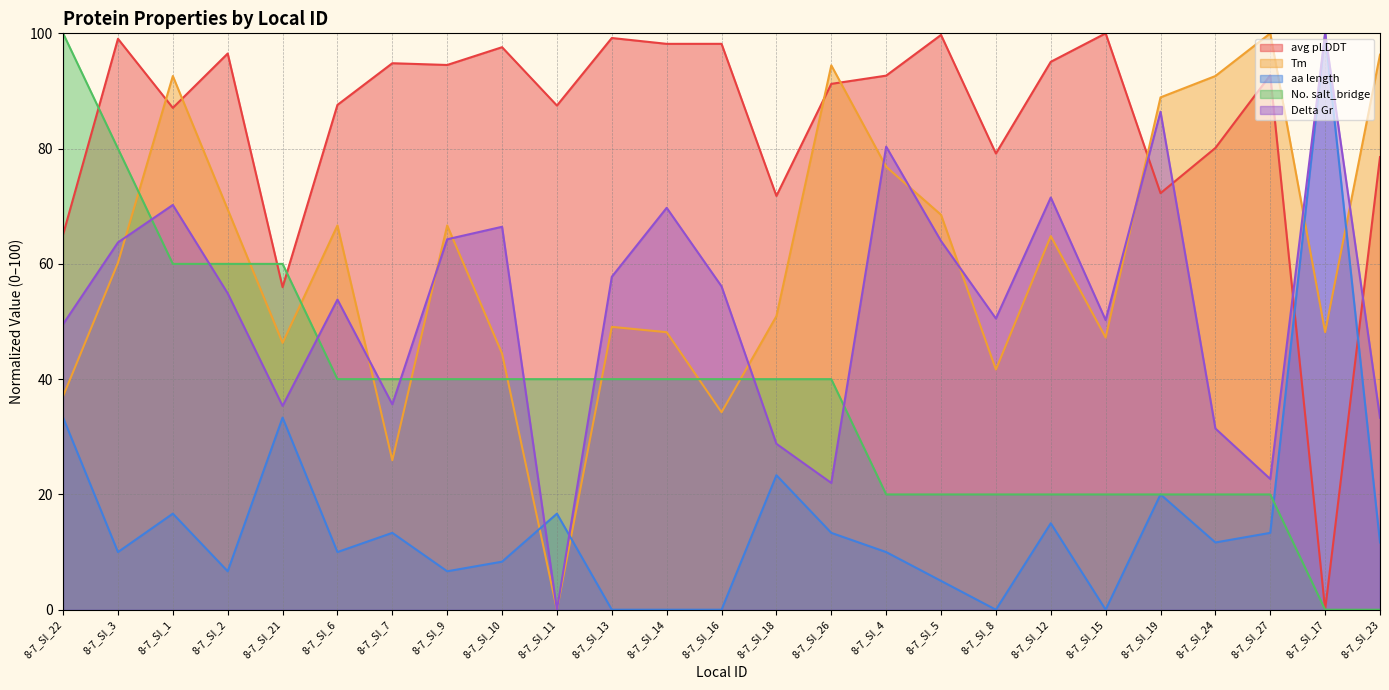

Where is the first local minimum for avg pLDDT?

8-7_SI_1